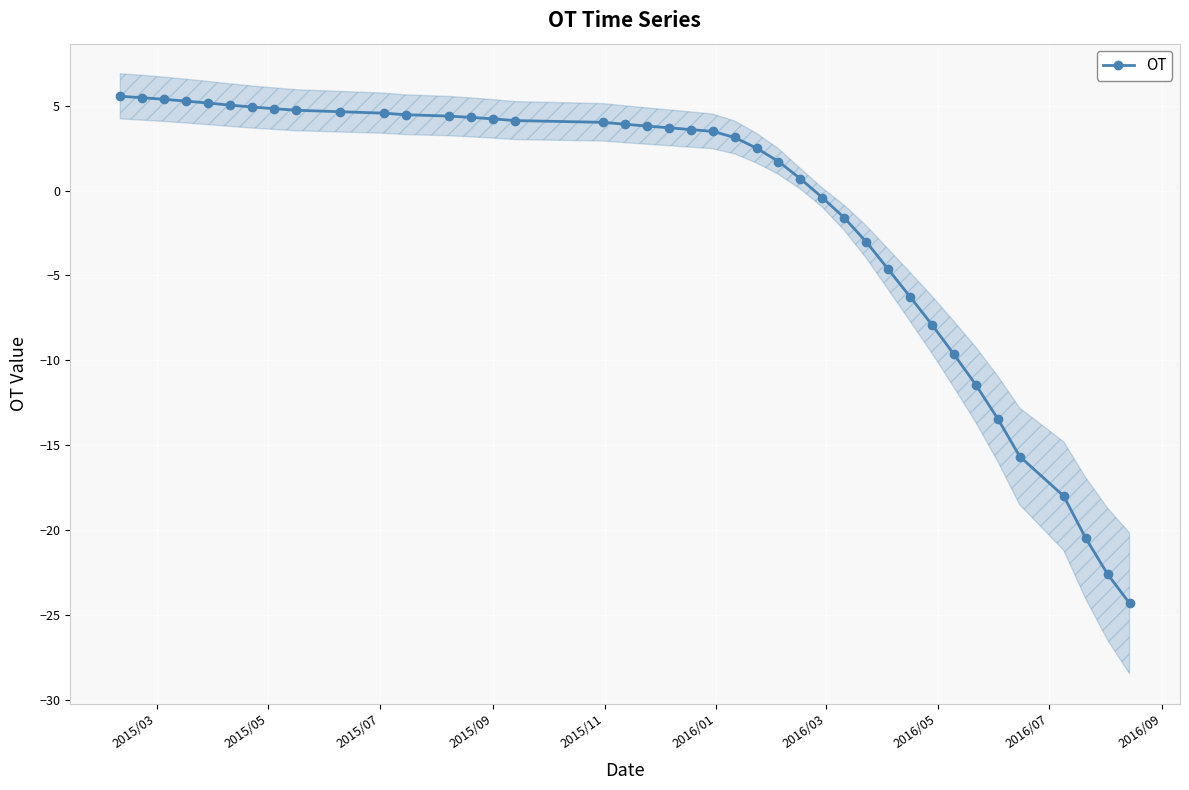

What is the value of the OT point at the 25th from the left?

1.7